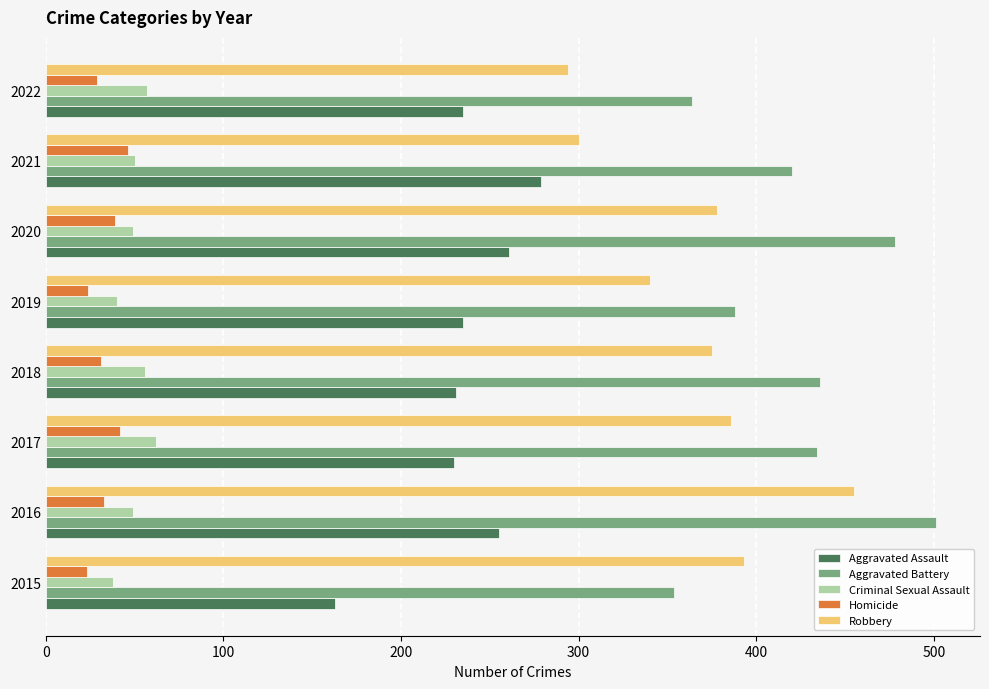

True or false: Homicide has a value of 31 at 2018.

True